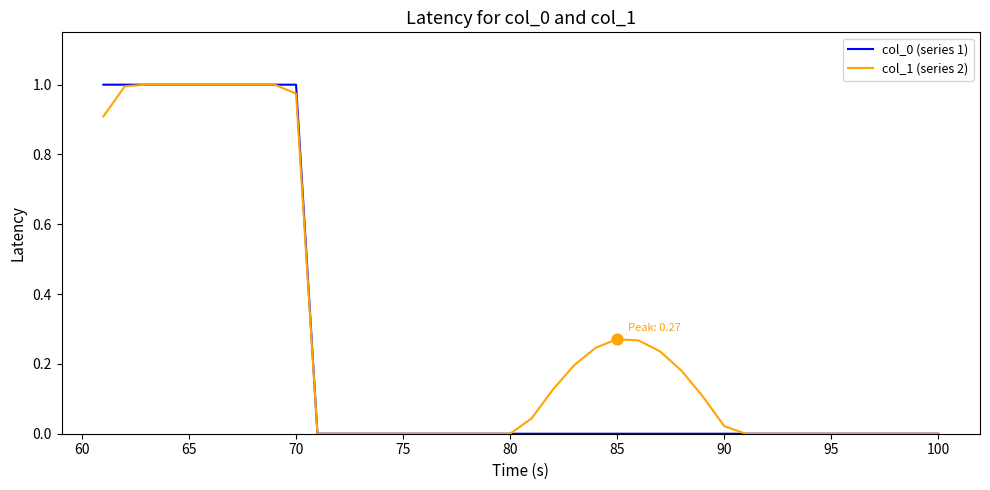

At how many categories does at least one series exceed 0?

20